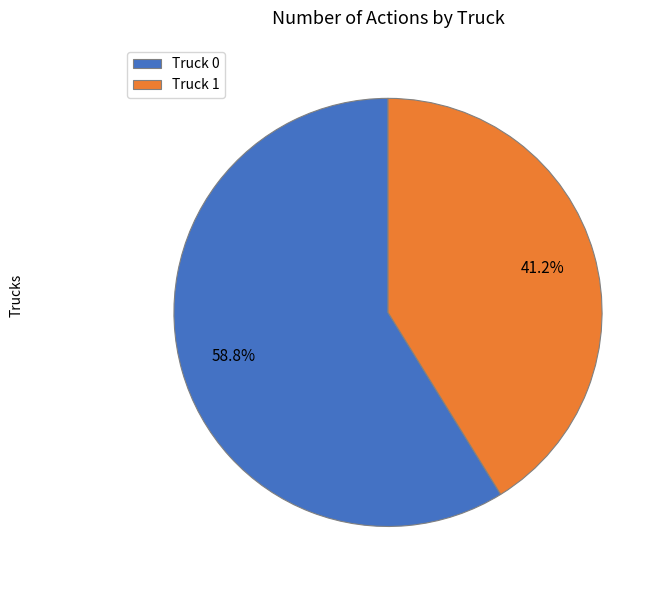

Is there a majority slice in this chart?

Yes